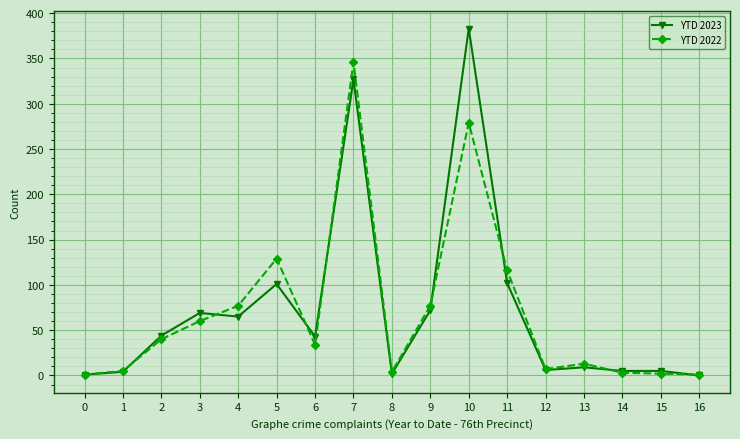

True or false: YTD 2022 has a value of 77 at 9.

True